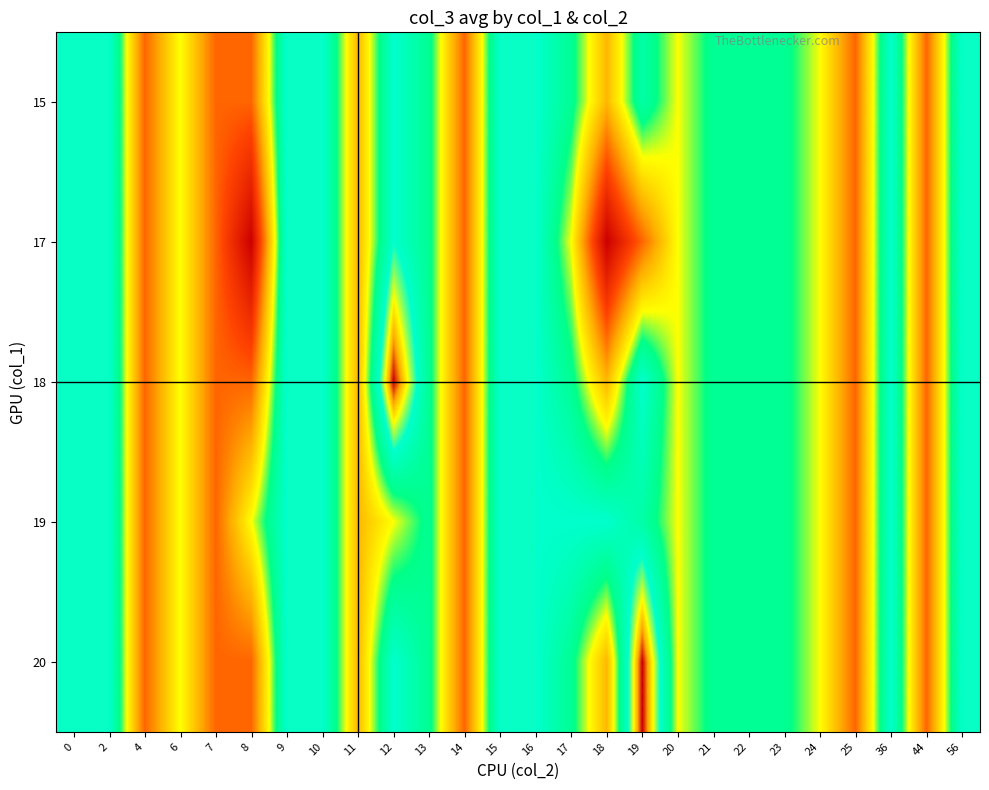

Reading right to left, list all the values displayed in this chart.

15: 56=18.0	44=16.0	36=18.0	25=16.0	24=17.0	23=17.5	22=17.5	21=17.5	20=17.0	19=17.7	18=16.5	17=17.5	16=18.0	15=18.0	14=16.0	13=17.5	12=18.0	11=16.5	10=18.0	9=18.0	8=16.0	7=16.0	6=17.0	4=16.0	2=18.0	0=18.0
17: 56=18.0	44=16.0	36=18.0	25=16.0	24=17.0	23=17.5	22=17.5	21=17.5	20=17.0	19=16.0	18=15.0	17=17.0	16=18.0	15=18.0	14=16.0	13=17.5	12=18.0	11=16.5	10=18.0	9=18.0	8=15.0	7=16.0	6=17.0	4=16.0	2=18.0	0=18.0
18: 56=18.0	44=16.0	36=18.0	25=16.0	24=17.0	23=17.5	22=17.5	21=17.5	20=17.0	19=18.0	18=16.5	17=17.5	16=18.0	15=18.0	14=16.0	13=17.5	12=19.0	11=16.5	10=18.0	9=18.0	8=16.0	7=16.0	6=17.0	4=16.0	2=18.0	0=18.0
19: 56=18.0	44=16.0	36=18.0	25=16.0	24=17.0	23=17.5	22=17.5	21=17.5	20=17.0	19=17.7	18=18.0	17=18.0	16=18.0	15=18.0	14=16.0	13=17.5	12=17.0	11=16.5	10=18.0	9=18.0	8=17.0	7=16.0	6=17.0	4=16.0	2=18.0	0=18.0
20: 56=18.0	44=16.0	36=18.0	25=16.0	24=17.0	23=17.5	22=17.5	21=17.5	20=17.0	19=19.0	18=16.5	17=17.5	16=18.0	15=18.0	14=16.0	13=17.5	12=18.0	11=16.5	10=18.0	9=18.0	8=16.0	7=16.0	6=17.0	4=16.0	2=18.0	0=18.0